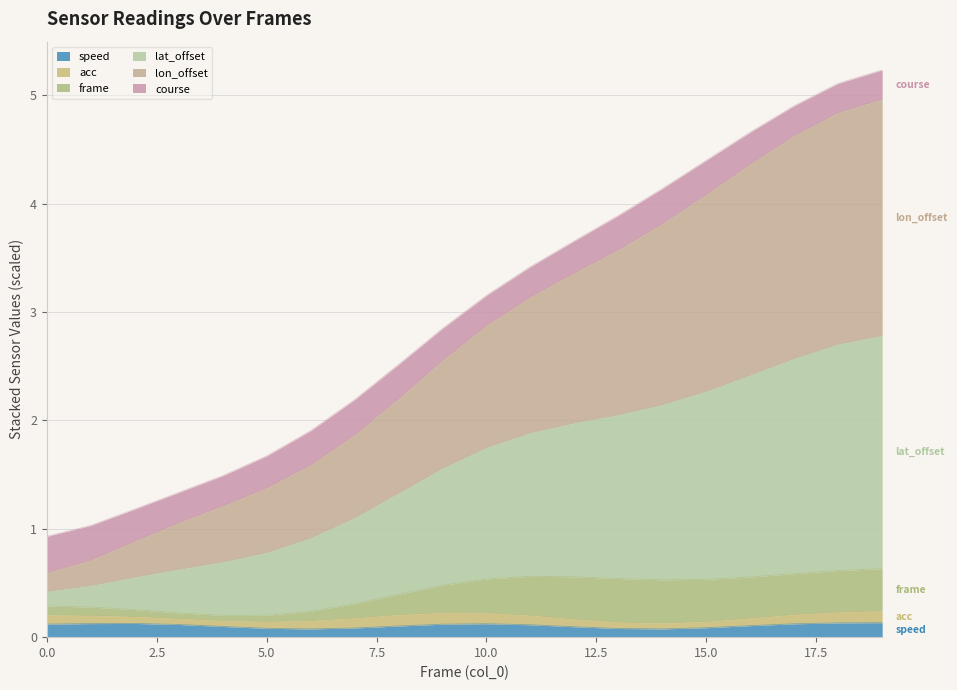

What are all the series names shown in the legend?

speed, acc, frame, lat_offset, lon_offset, course